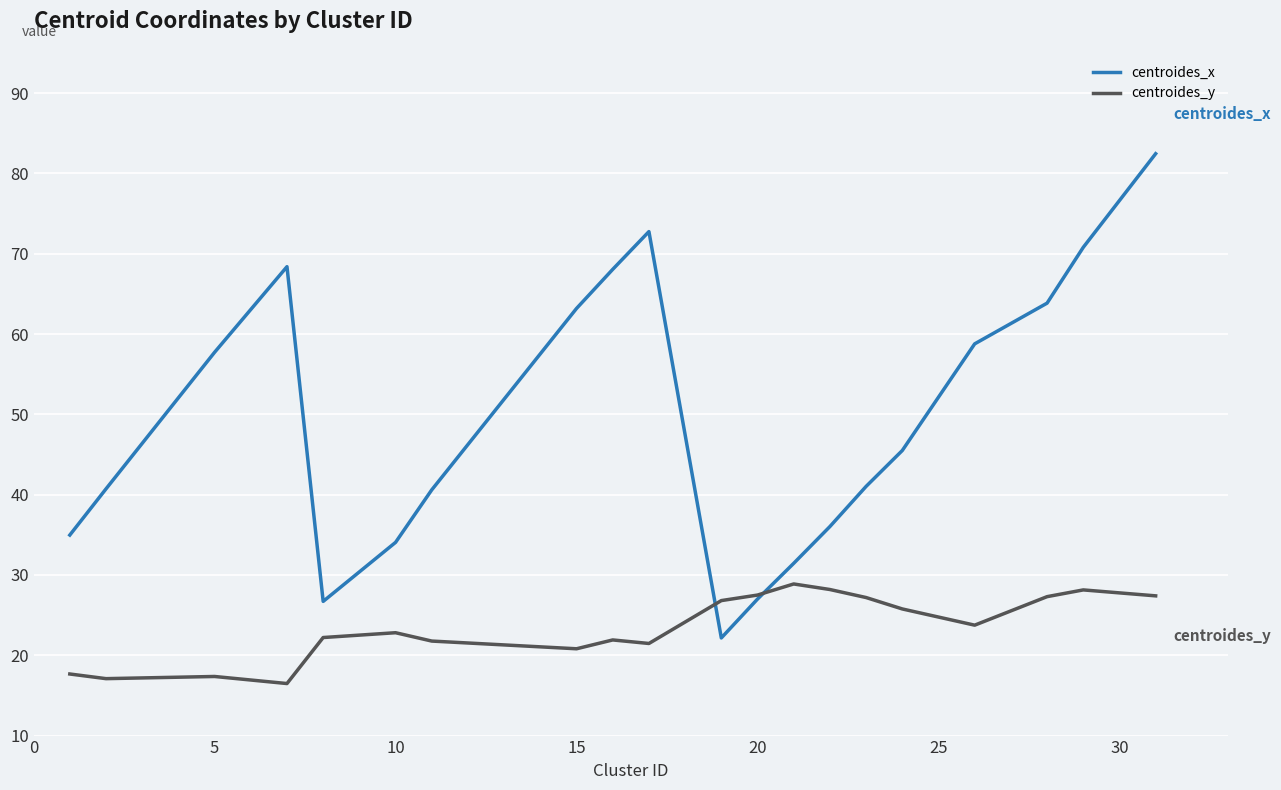

List the series in order of their peak value, lowest first.

centroides_y, centroides_x